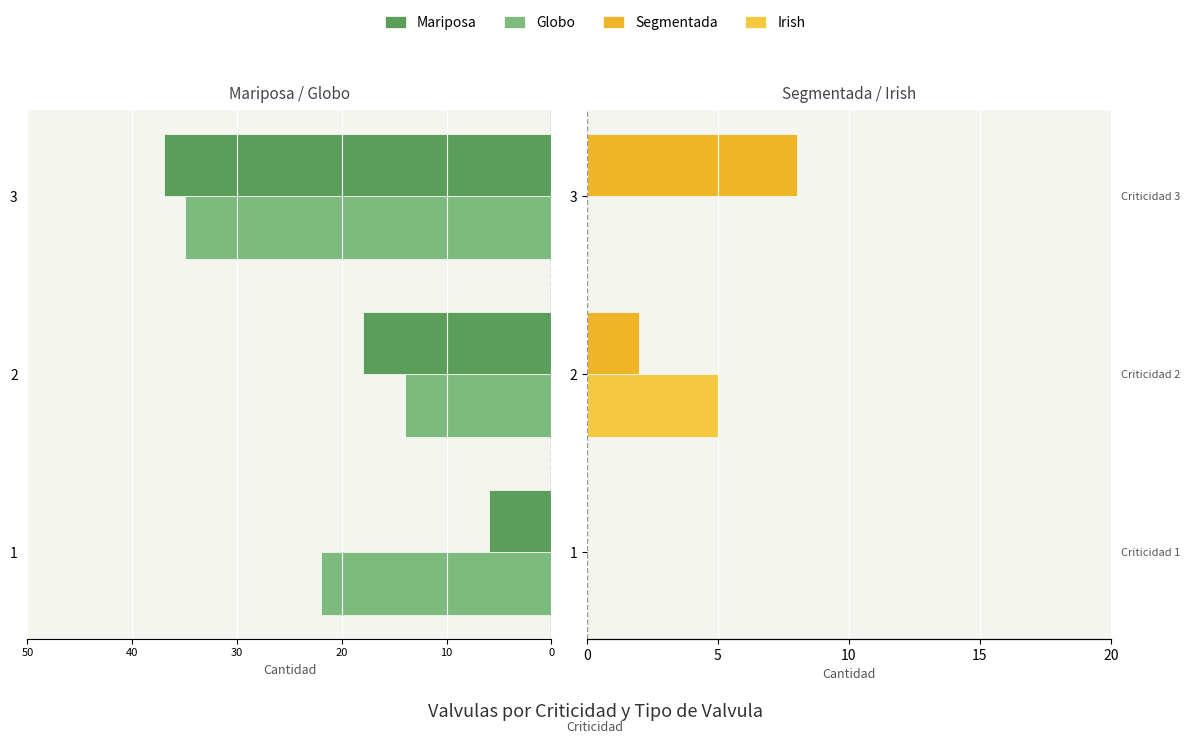

How many data points in Segmentada are above 2?

1